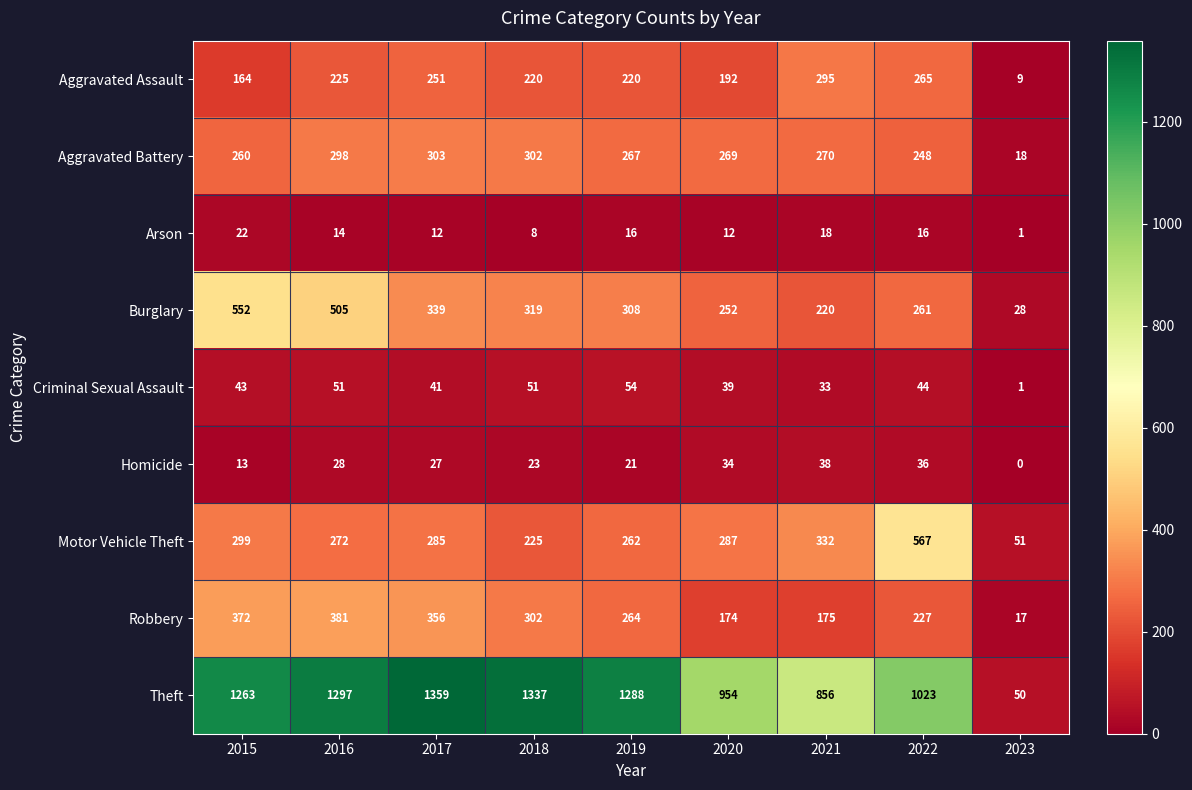

What is the difference between the highest and lowest values at 2023?

51